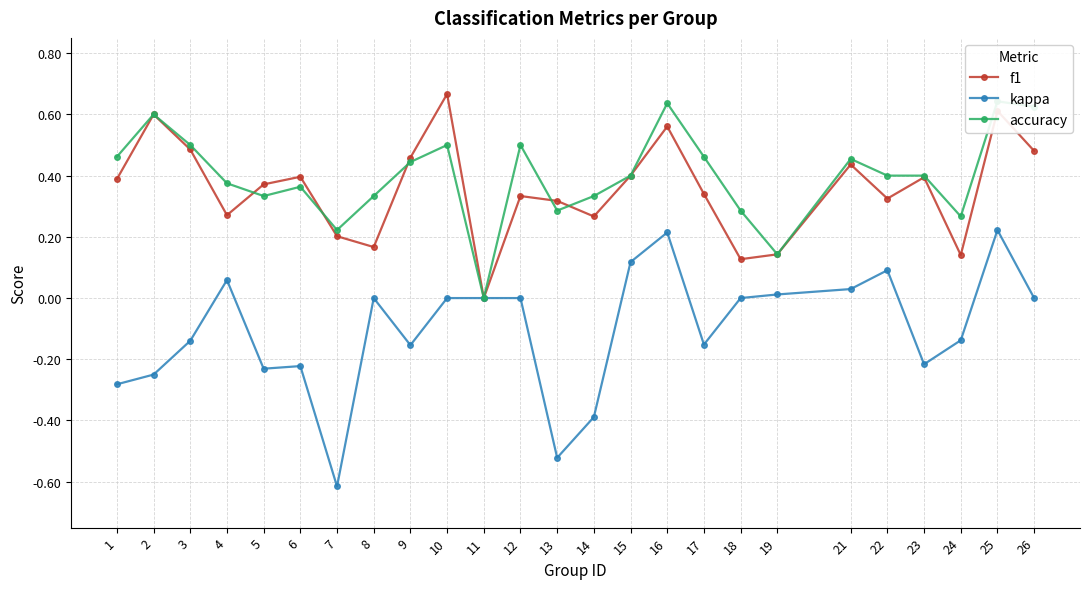

Rank the series at 22 from highest to lowest value.

accuracy, f1, kappa